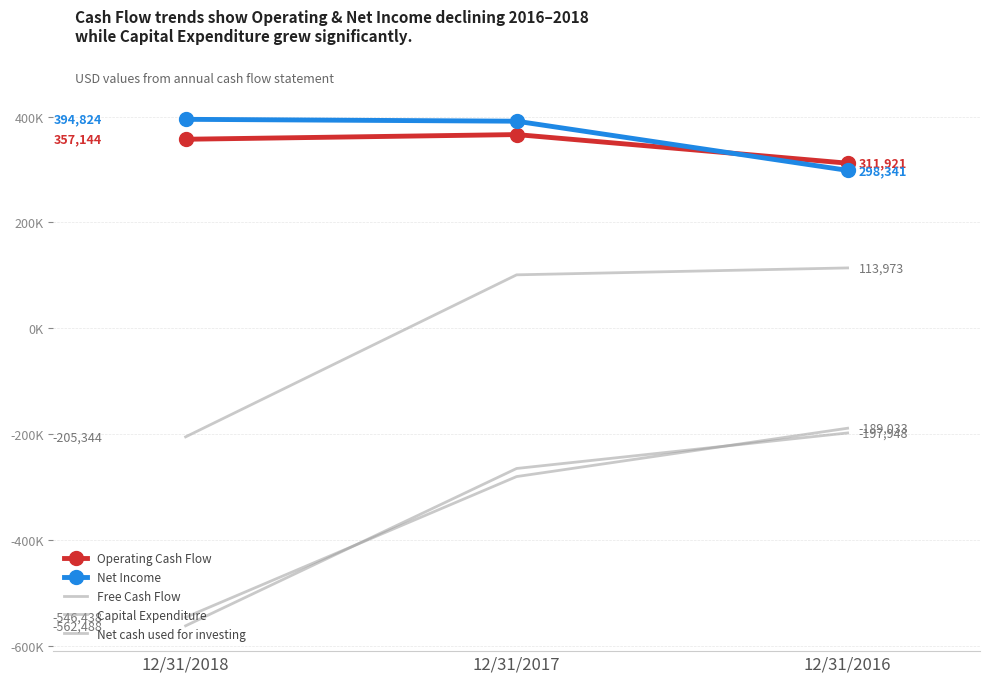

Is it true that Capital Expenditure equals -265108 at 12/31/2017?

True